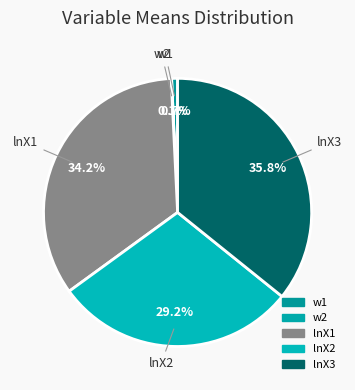

To the nearest percent, what percentage of the pie is lnX3?

36%